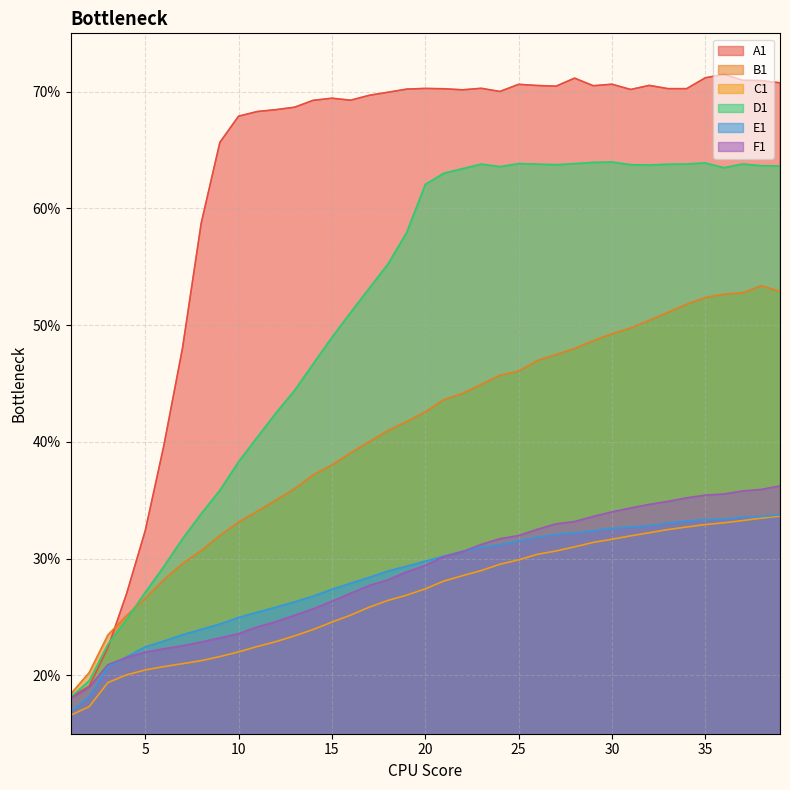

True or false: E1 has more than 1 interior local peaks.

False